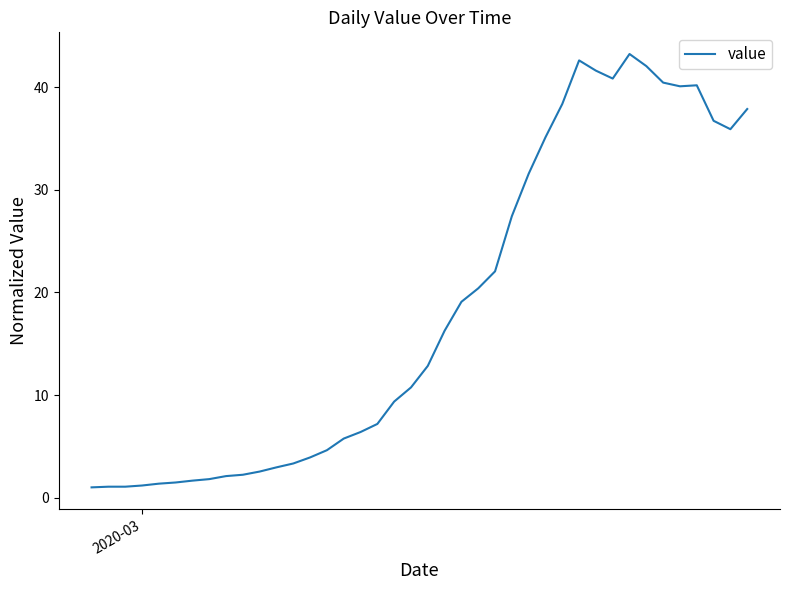

True or false: the data has more than 1 interior local peaks.

True